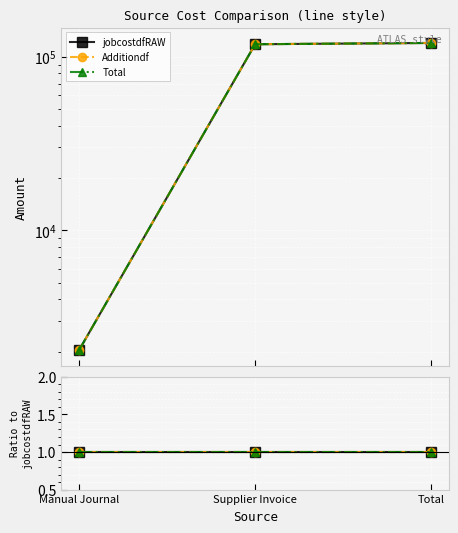

At which label is jobcostdfRAW closest to 60956?

Supplier Invoice